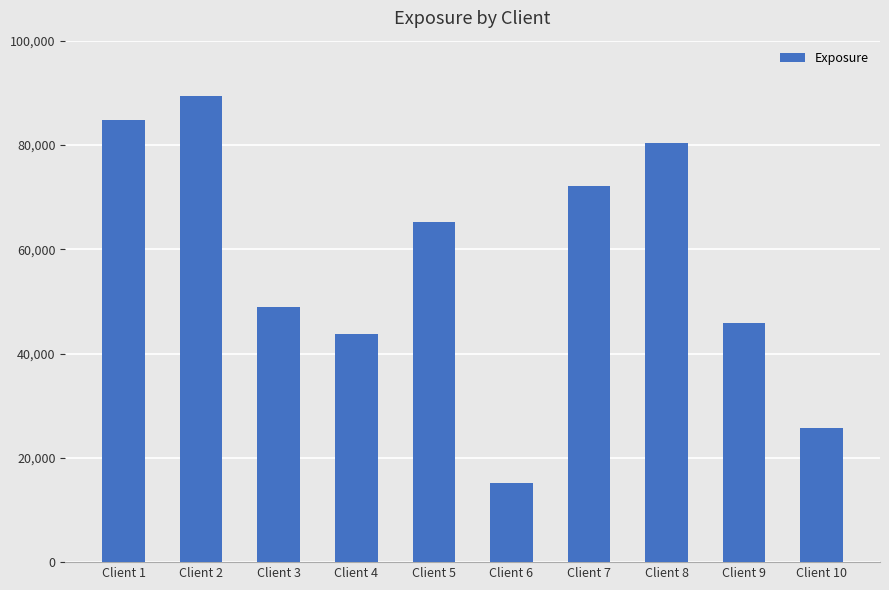

How many data points does each series have?

10